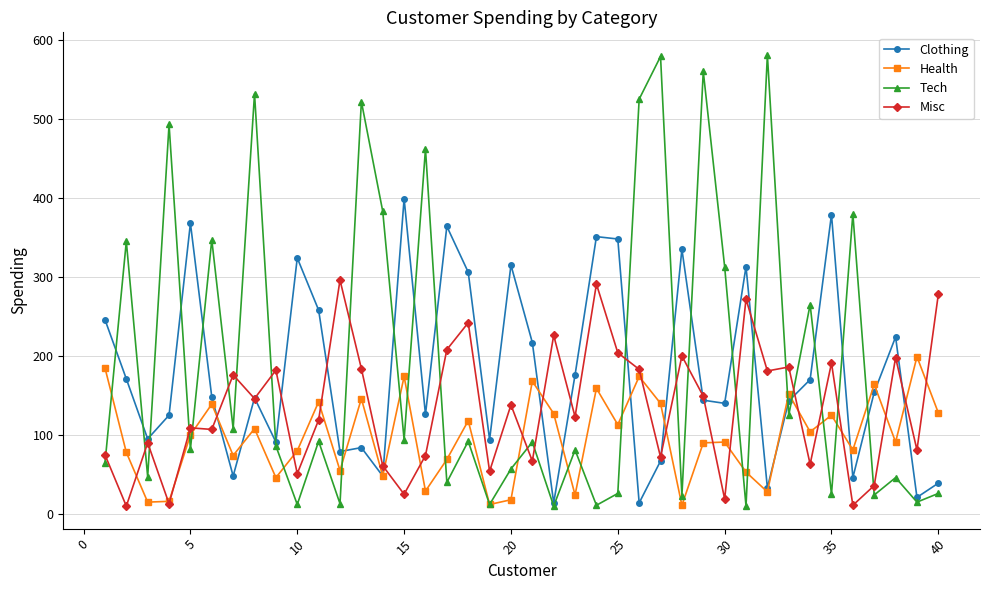

True or false: Clothing and Tech cross at least once.

True